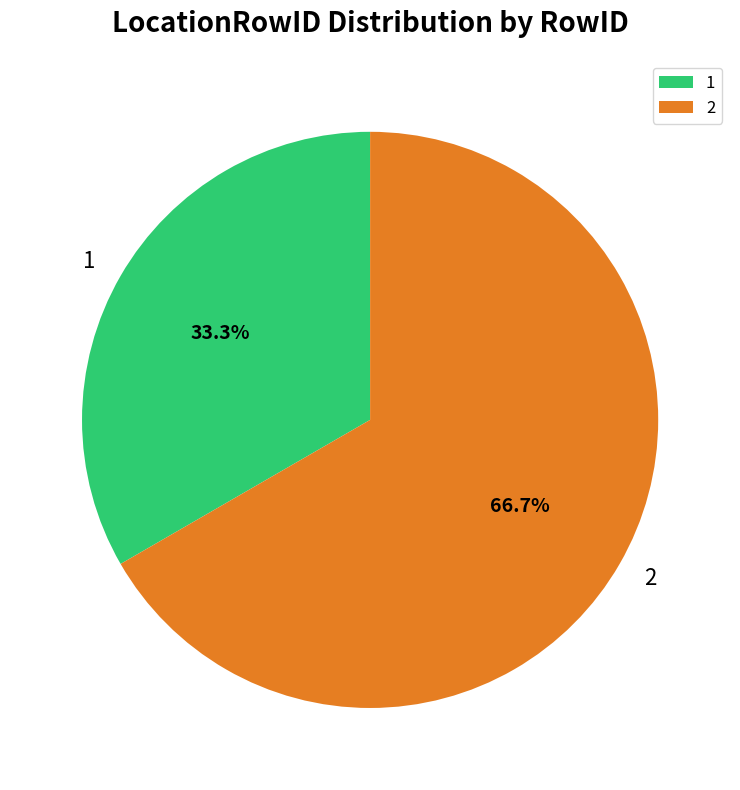

What is the ratio of the value at 1 to the value at 2?

0.5